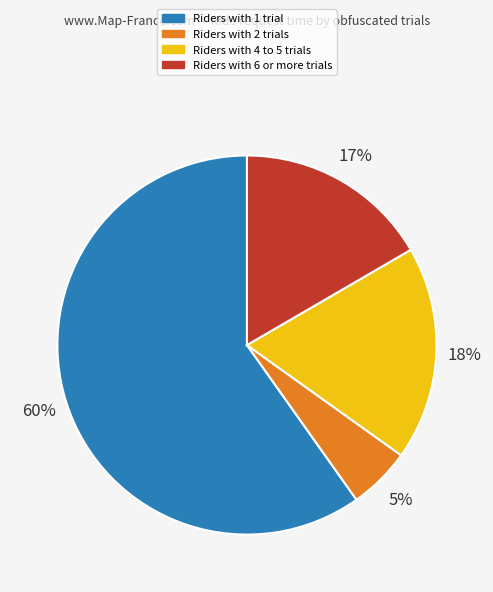

Is there a majority slice in this chart?

Yes